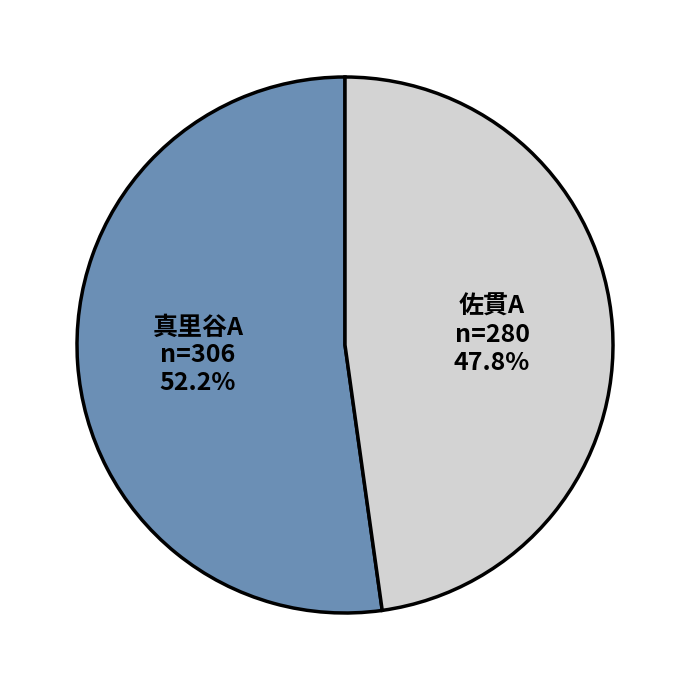

Between 真里谷A and 佐貫A, which is larger?

真里谷A